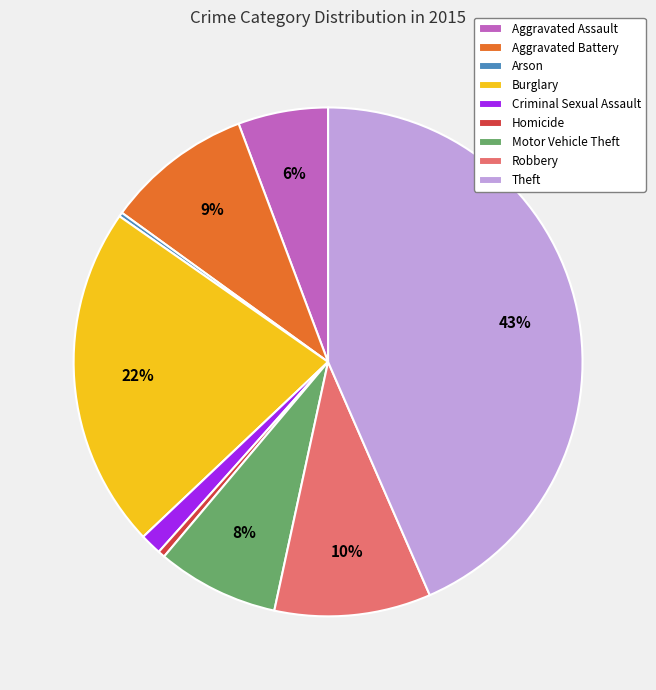

Which slice is the largest?

Theft